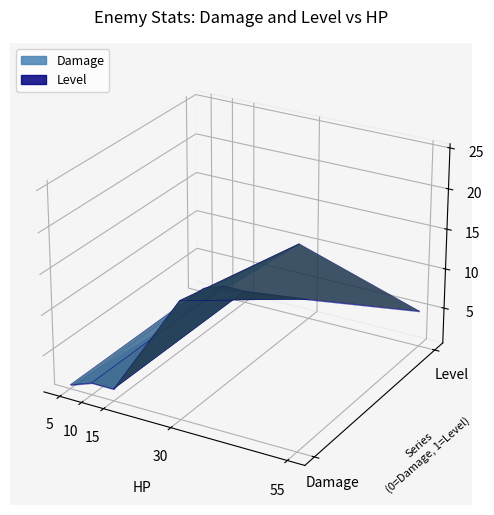

Reading left to right, list all the values displayed in this chart.

Damage: 5=1	10=2	15=2	30=15	55=25
Level: 5=1	10=2	15=2	30=3	55=5